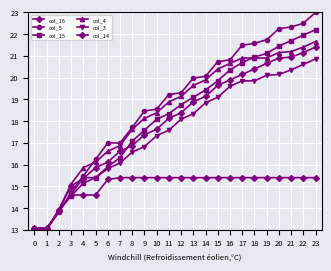

List the series in order of their peak value, highest first.

col_5, col_15, col_4, col_14, col_3, col_16